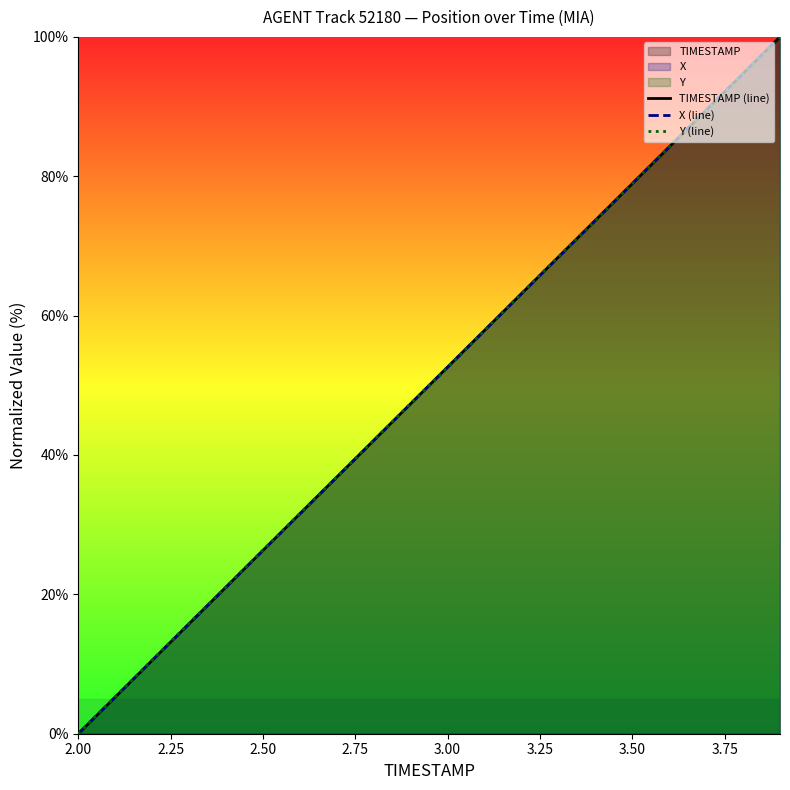

How many values in the X (line) series are below 52?

10